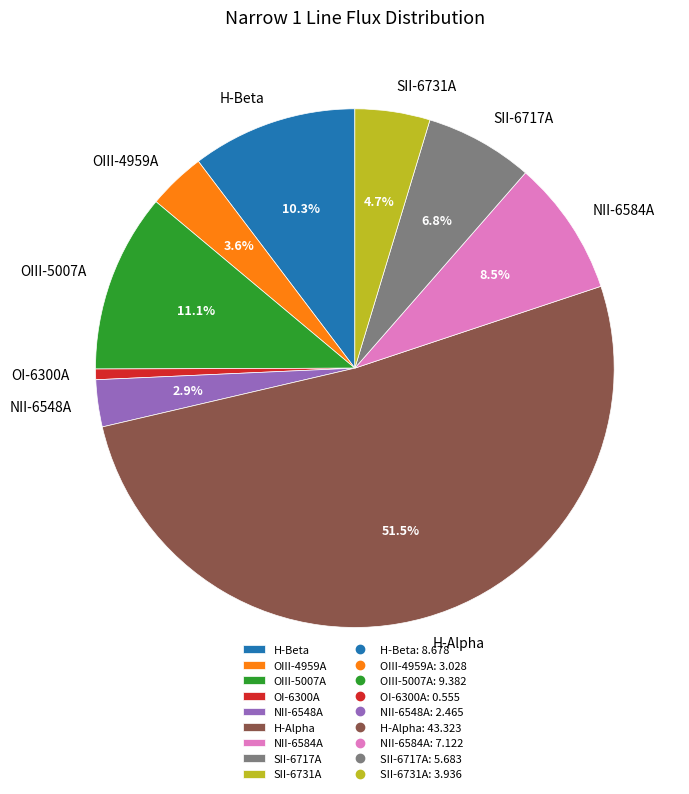

Which has a higher value, NII-6584A or H-Beta?

H-Beta